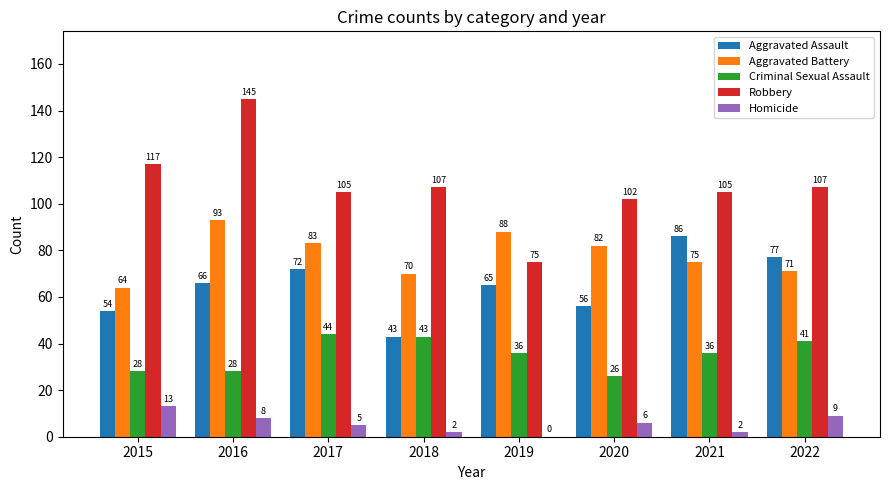

Reading left to right, list all the values displayed in this chart.

Aggravated Assault: 2015=54	2016=66	2017=72	2018=43	2019=65	2020=56	2021=86	2022=77
Aggravated Battery: 2015=64	2016=93	2017=83	2018=70	2019=88	2020=82	2021=75	2022=71
Criminal Sexual Assault: 2015=28	2016=28	2017=44	2018=43	2019=36	2020=26	2021=36	2022=41
Robbery: 2015=117	2016=145	2017=105	2018=107	2019=75	2020=102	2021=105	2022=107
Homicide: 2015=13	2016=8	2017=5	2018=2	2019=0	2020=6	2021=2	2022=9